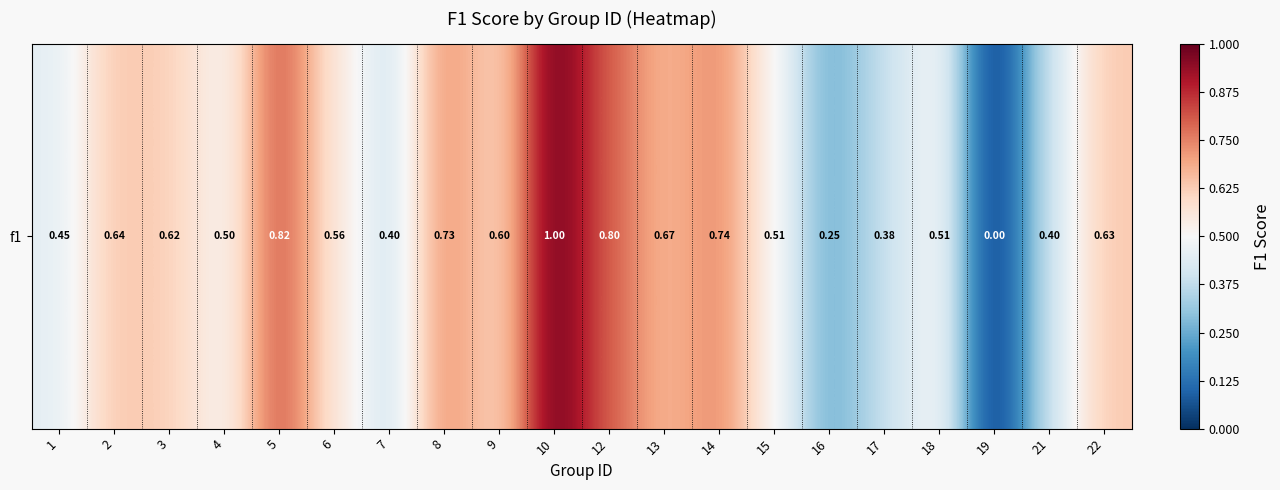

List the labels in order of value, largest first.

10, 5, 12, 14, 8, 13, 2, 22, 3, 9, 6, 15, 18, 4, 1, 7, 21, 17, 16, 19